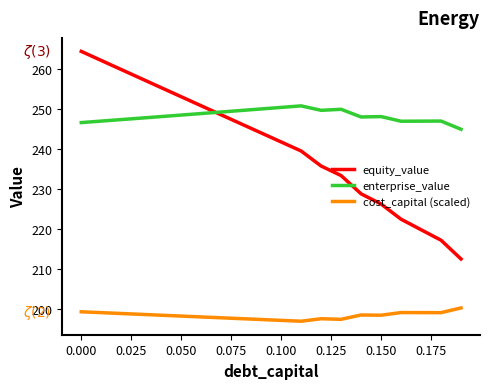

What are all the series names shown in the legend?

equity_value, enterprise_value, cost_capital (scaled)